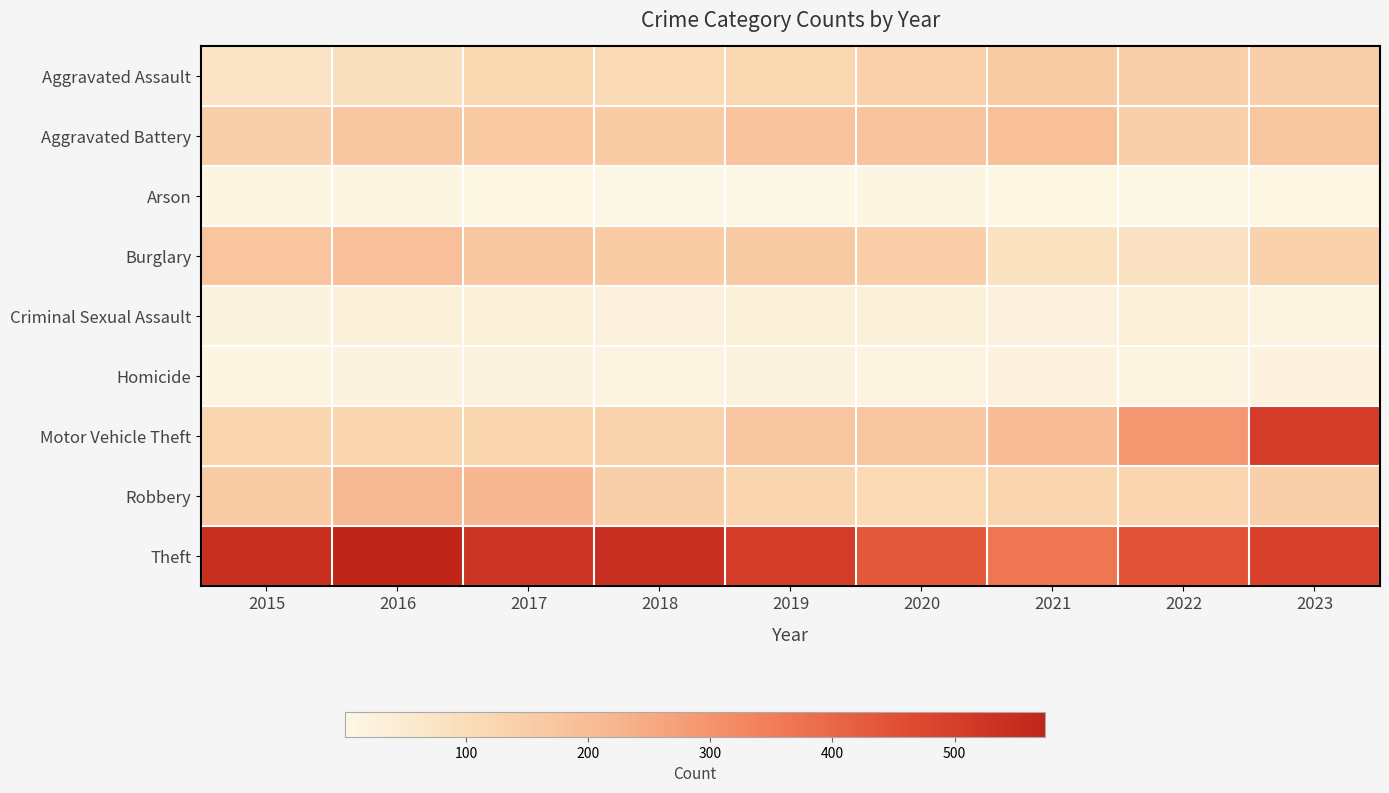

Which series has the largest total across all categories?

Theft